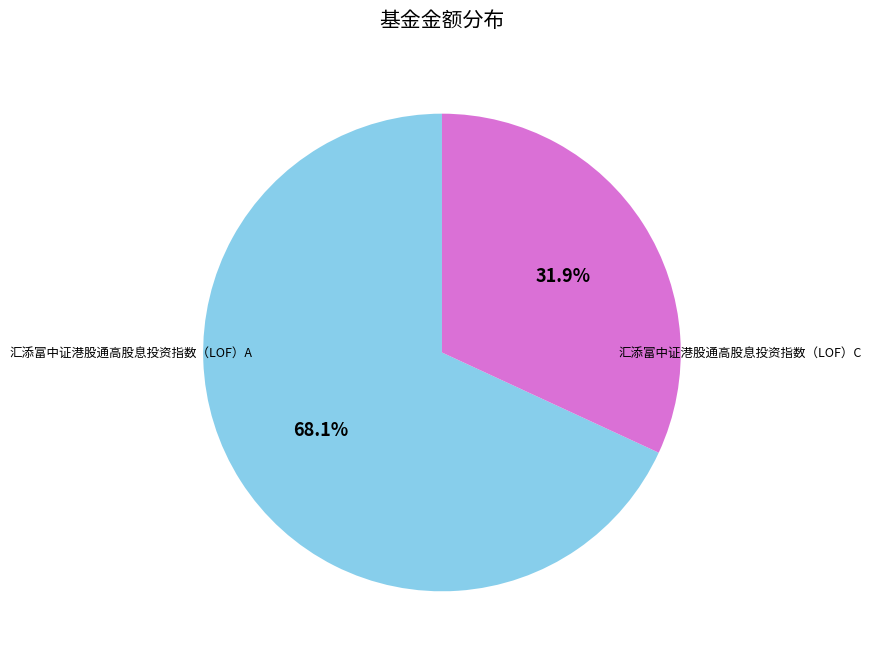

What is the total percentage of 汇添富中证港股通高股息投资指数（LOF）C and 汇添富中证港股通高股息投资指数（LOF）A?

100.0%